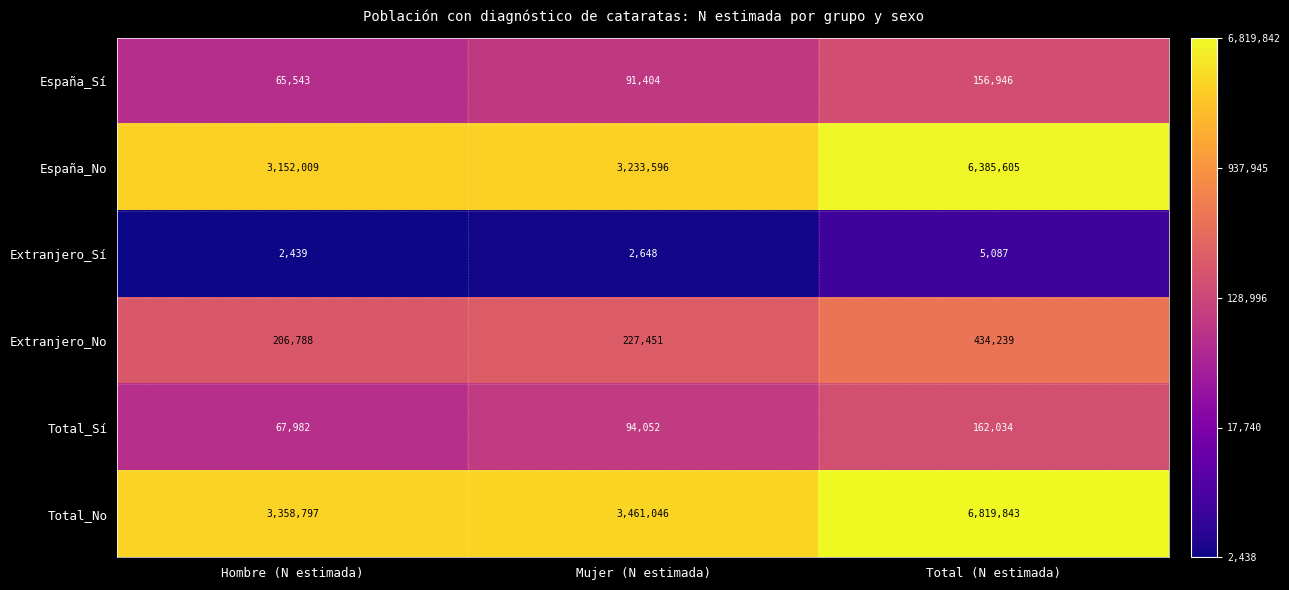

Read the Extranjero_Sí value at Total (N estimada).

5087